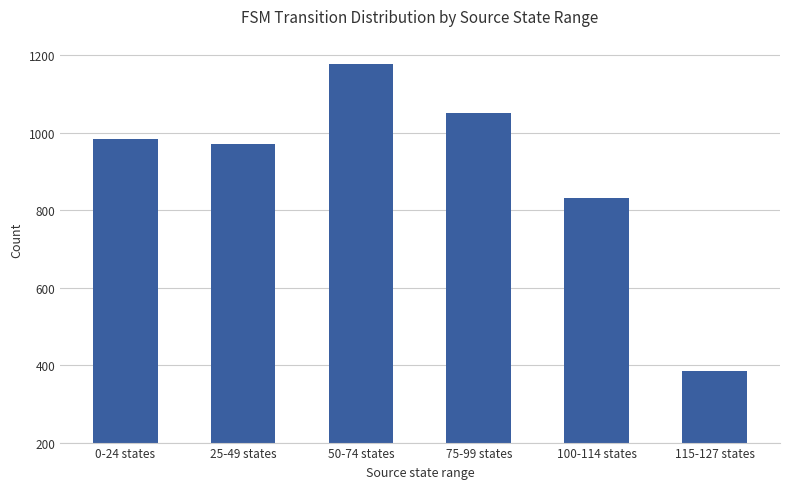

At which category does the chart reach its minimum across all series?

115-127 states